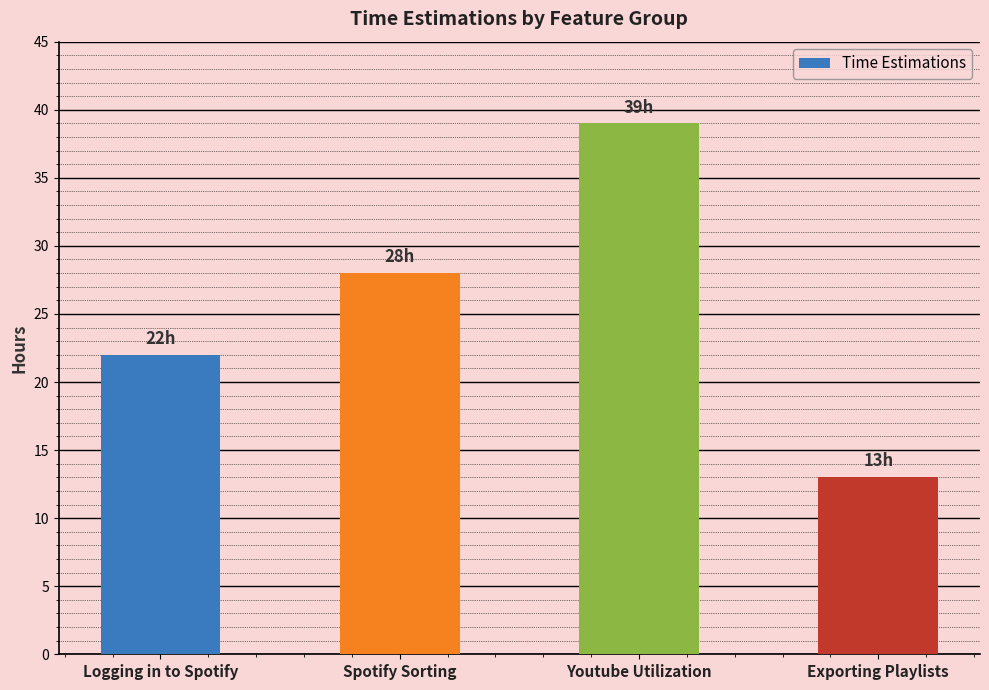

Reading left to right, what are all the values shown in this chart?

22	28	39	13